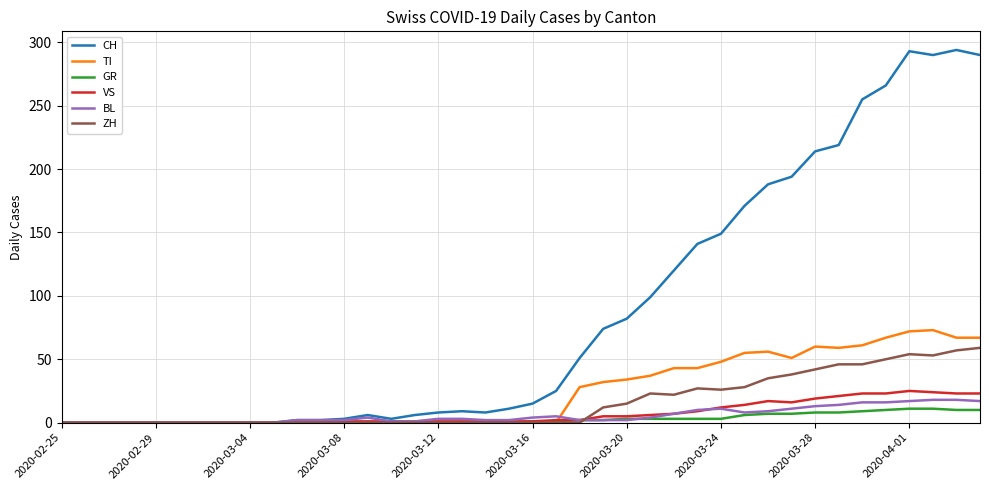

What is the highest value of the CH series?

294